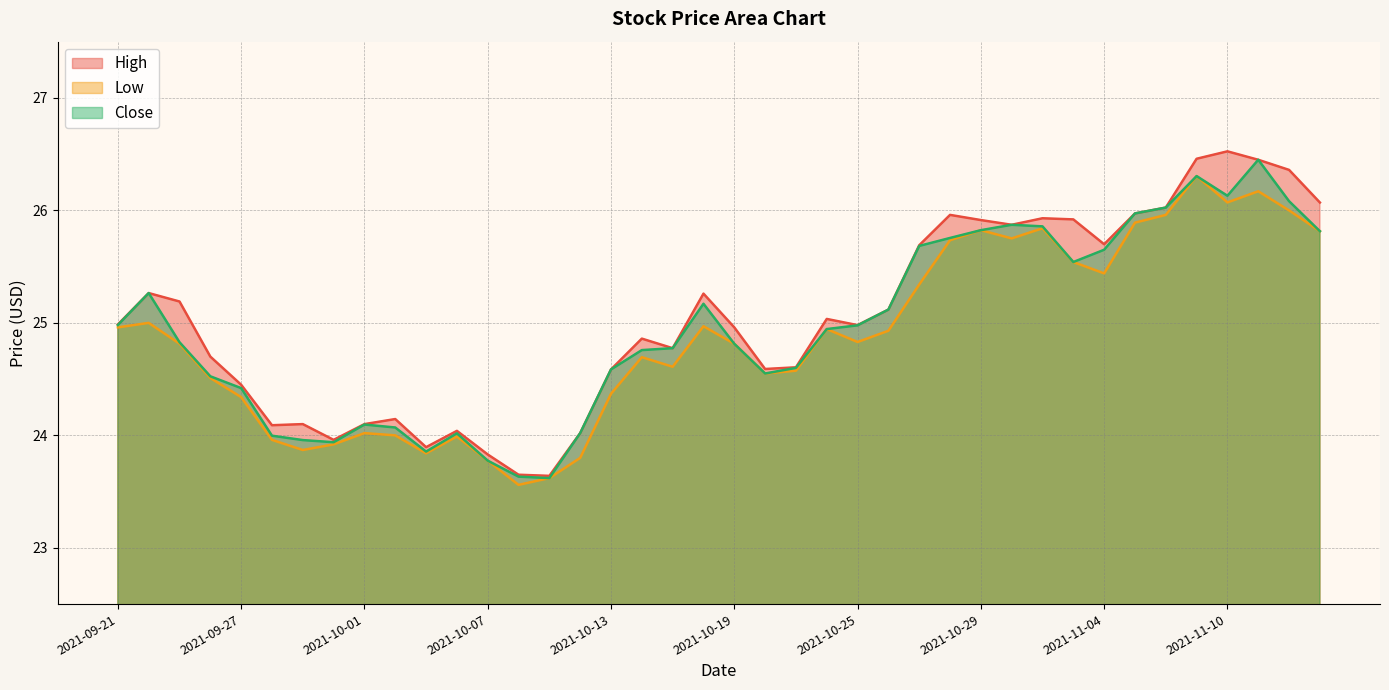

Is the value of Close at 2021-10-22 greater than the value of High at 2021-10-21?

Yes